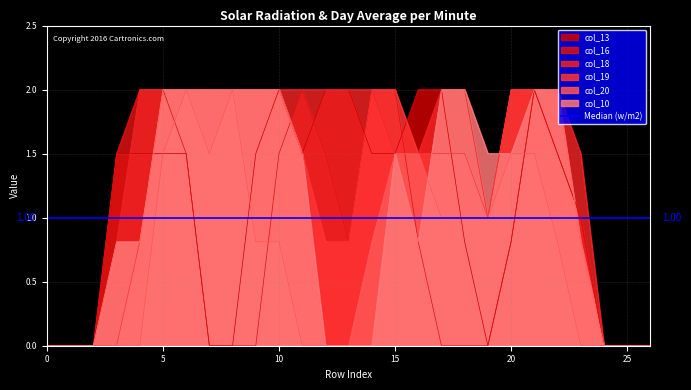

Reading left to right, extract all data points from this chart.

col_13: 0=0.0	1=0.0	2=0.0	3=1.5	4=1.5	5=1.5	6=1.5	7=0.0	8=0.0	9=1.5	10=2.0	11=1.5	12=2.0	13=2.0	14=1.5	15=1.5	16=2.0	17=2.0	18=0.8	19=0.0	20=0.8	21=2.0	22=1.5	23=1.0	24=0.0	25=0.0	26=0.0
col_16: 0=0.0	1=0.0	2=0.0	3=1.5	4=2.0	5=2.0	6=1.5	7=0.0	8=0.0	9=0.0	10=1.5	11=2.0	12=1.5	13=0.8	14=2.0	15=2.0	16=0.8	17=0.0	18=0.0	19=0.0	20=0.8	21=2.0	22=1.5	23=1.0	24=0.0	25=0.0	26=0.0
col_18: 0=0.0	1=0.0	2=0.0	3=0.8	4=2.0	5=2.0	6=2.0	7=2.0	8=2.0	9=2.0	10=2.0	11=2.0	12=2.0	13=2.0	14=2.0	15=1.5	16=1.5	17=2.0	18=2.0	19=1.0	20=2.0	21=2.0	22=2.0	23=1.5	24=0.0	25=0.0	26=0.0
col_19: 0=0.0	1=0.0	2=0.0	3=0.0	4=0.8	5=2.0	6=2.0	7=2.0	8=2.0	9=2.0	10=2.0	11=1.5	12=0.8	13=0.8	14=2.0	15=2.0	16=1.5	17=1.5	18=1.5	19=1.0	20=2.0	21=2.0	22=2.0	23=0.8	24=0.0	25=0.0	26=0.0
col_20: 0=0.0	1=0.0	2=0.0	3=0.0	4=0.0	5=1.5	6=2.0	7=1.5	8=2.0	9=0.8	10=0.8	11=0.0	12=0.0	13=0.0	14=0.8	15=1.5	16=1.5	17=1.0	18=1.0	19=1.0	20=1.5	21=1.5	22=0.8	23=0.0	24=0.0	25=0.0	26=0.0
col_10: 0=0.0	1=0.0	2=0.0	3=0.8	4=0.8	5=2.0	6=2.0	7=2.0	8=2.0	9=2.0	10=2.0	11=1.5	12=0.0	13=0.0	14=0.0	15=1.5	16=0.8	17=2.0	18=2.0	19=1.5	20=1.5	21=2.0	22=2.0	23=0.8	24=0.0	25=0.0	26=0.0